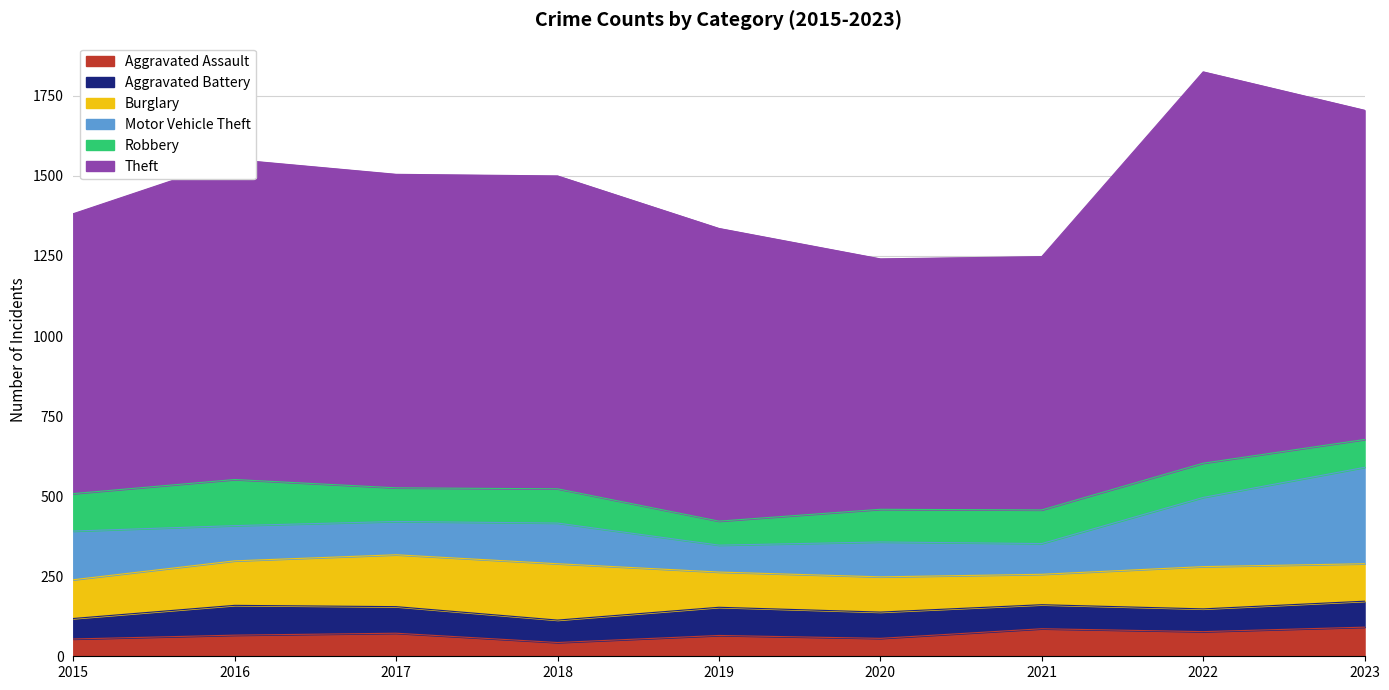

What is the minimum value shown in the chart?

43